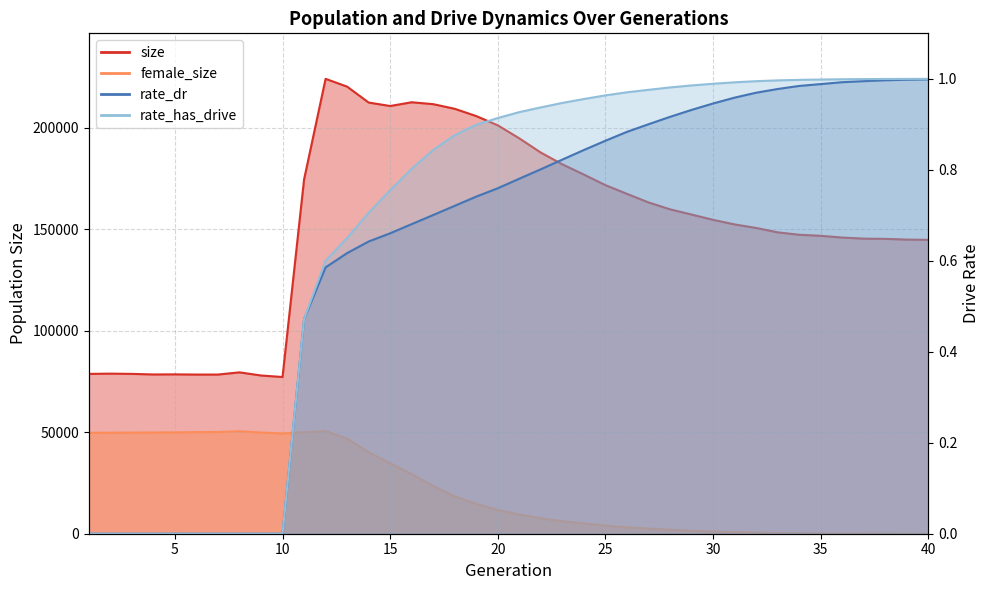

Which category has the lowest value across all series?

1